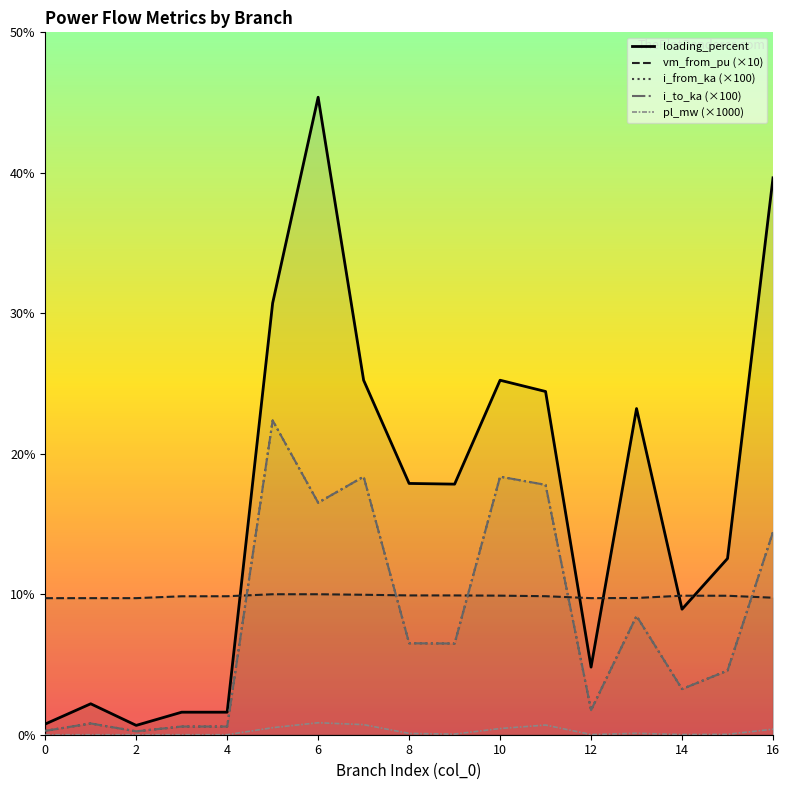

True or false: pl_mw and i_to_ka cross at least once.

False